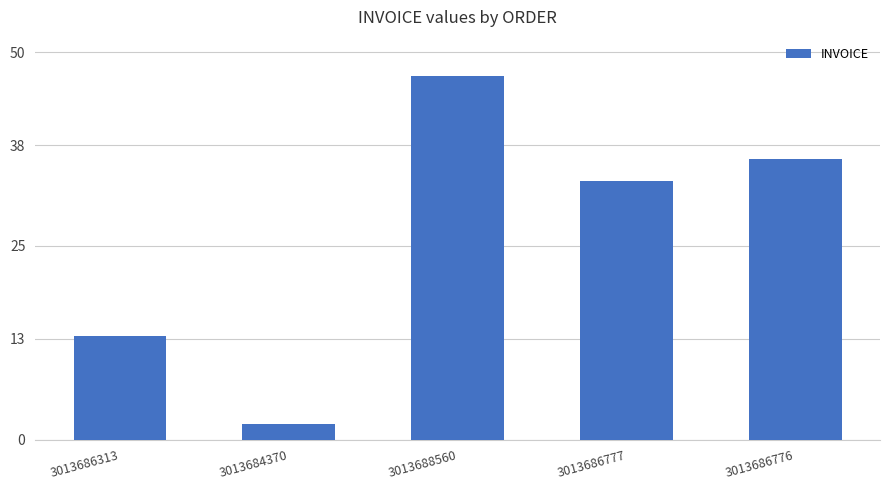

What is the smallest value displayed?

2.0